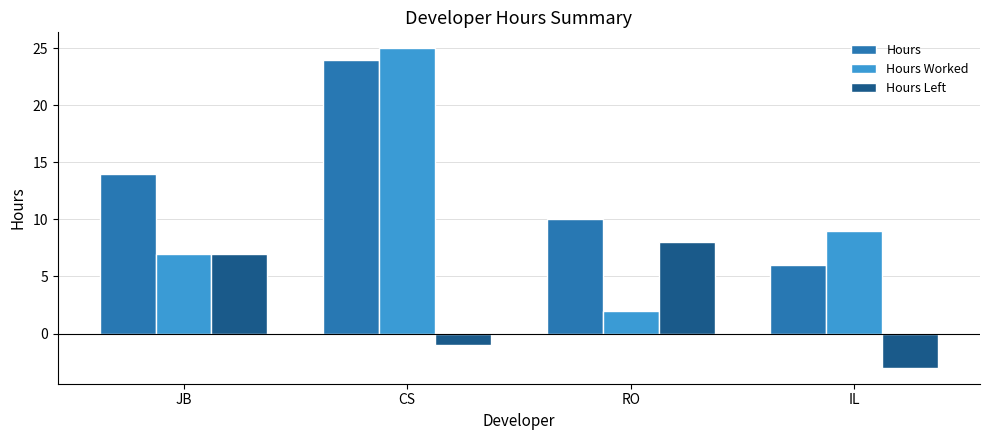

What is the value of the Hours Left bar at the 3rd from the left?

8